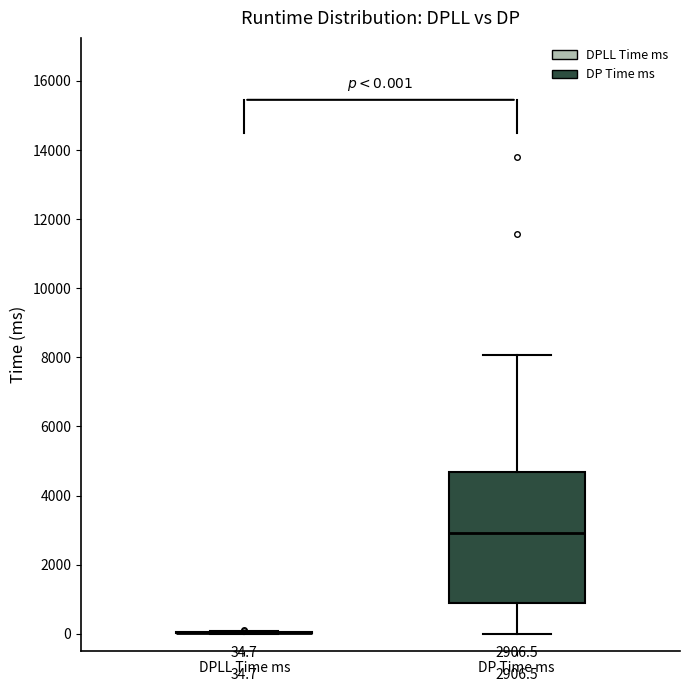

Comparing the boxes themselves (not the whiskers), which one is the tallest?

DP Time ms